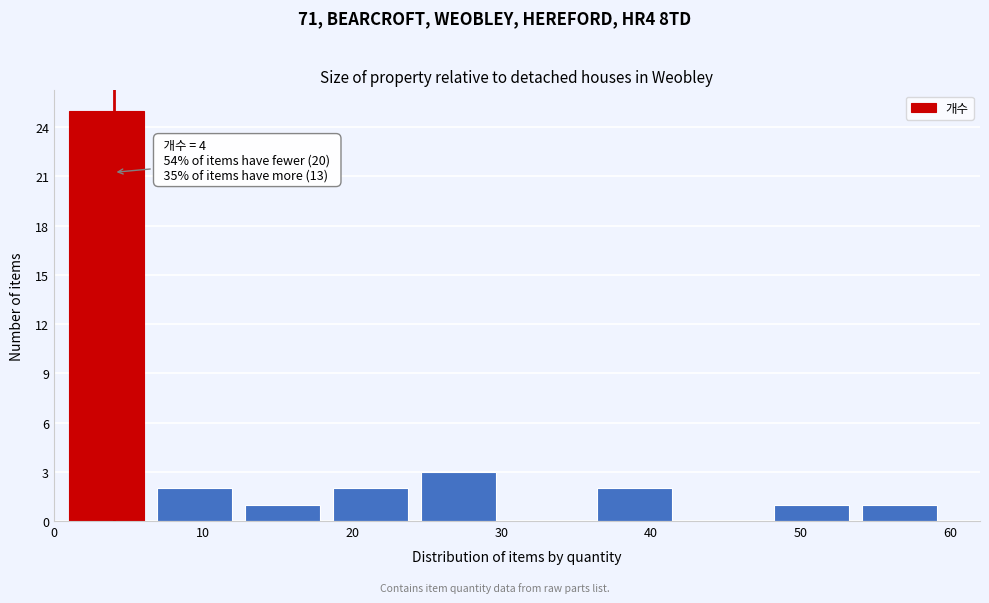

Which range on the x-axis has the tallest bar?

1.0 to 6.9